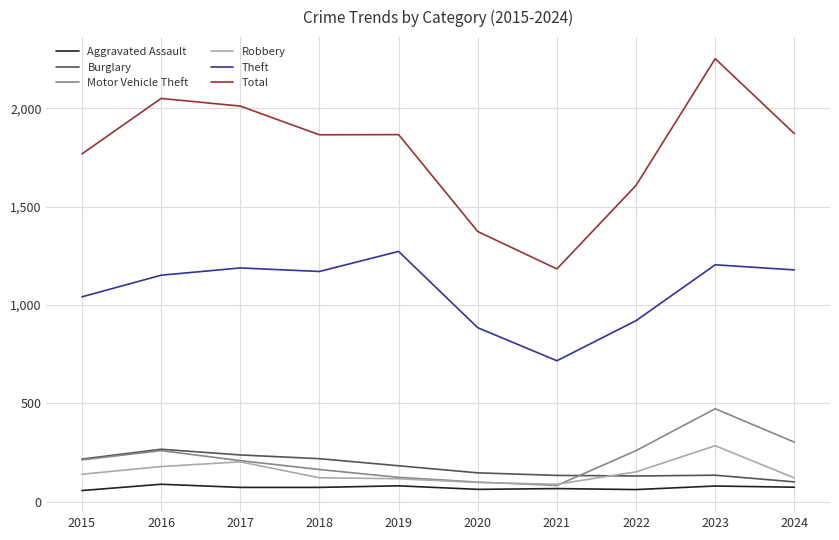

At which label is Total closest to 1717?

2015